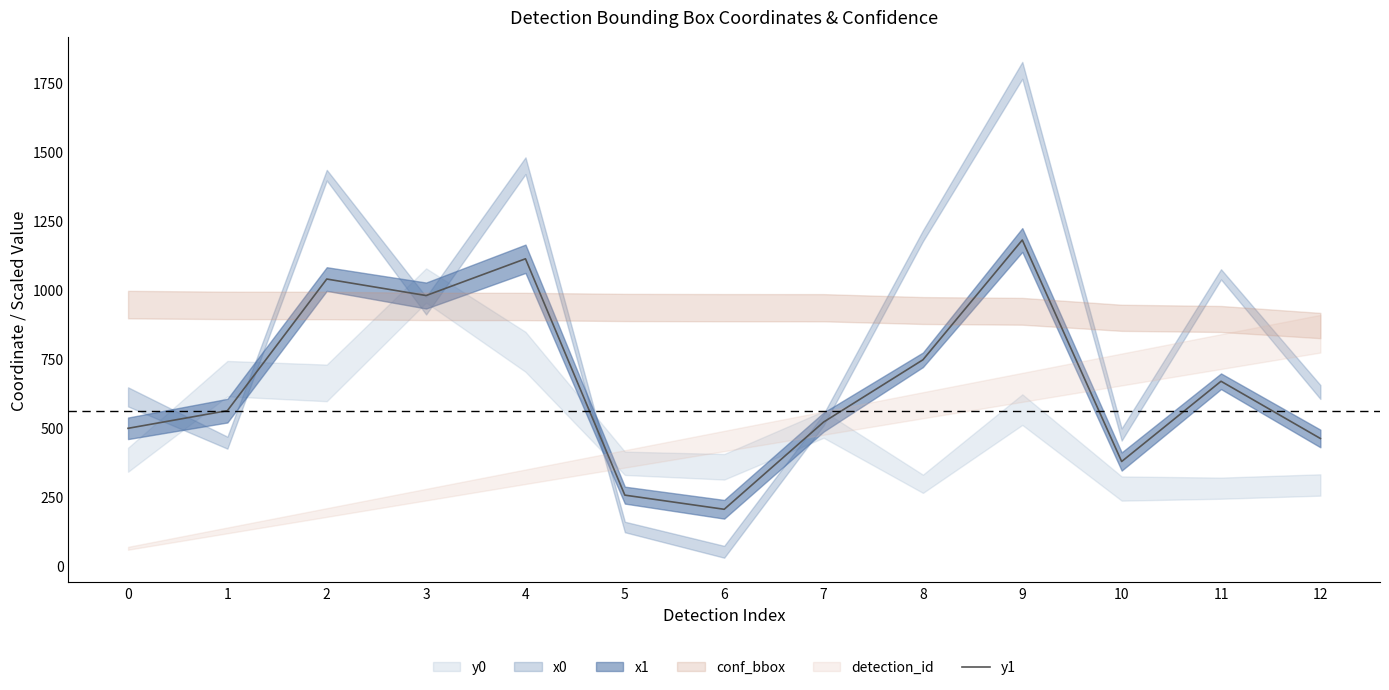

How many data points are above 563?

7